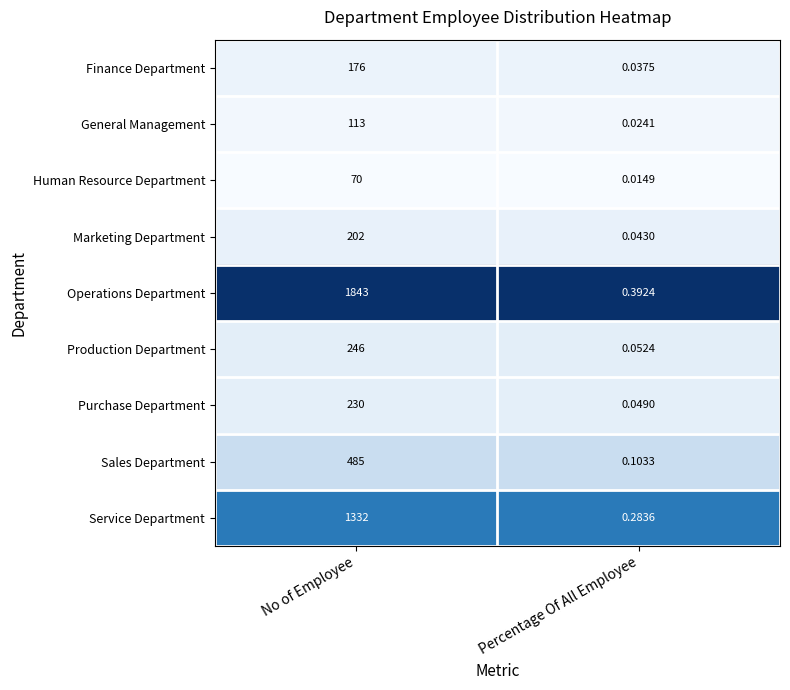

At which label is Production Department closest to 123?

Percentage Of All Employee